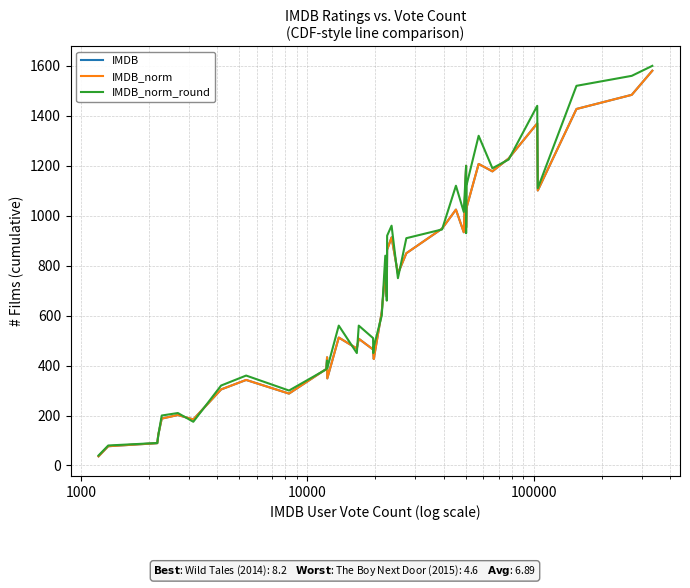

Does the chart have visible grid lines?

Yes